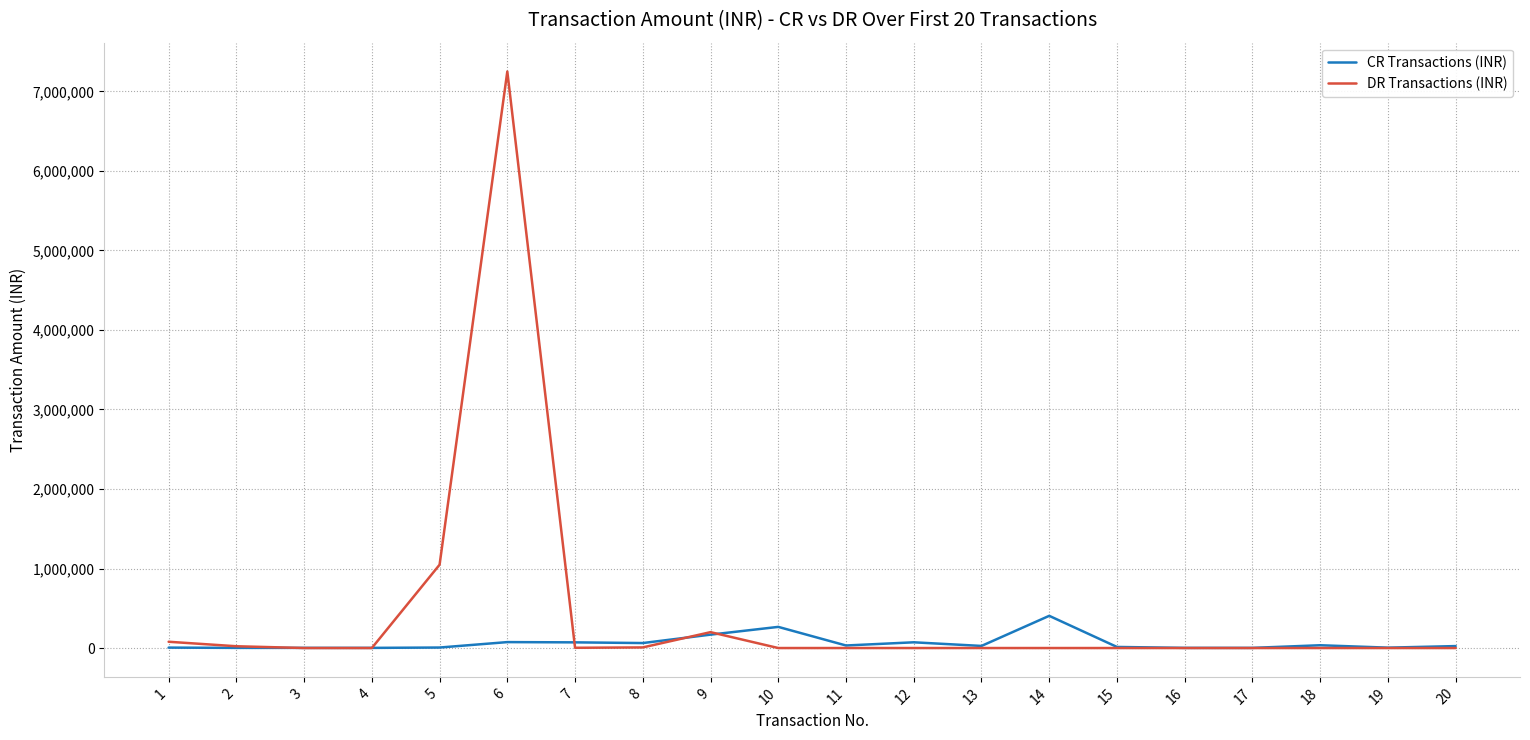

True or false: CR Transactions (INR) and DR Transactions (INR) intersect in this chart.

True